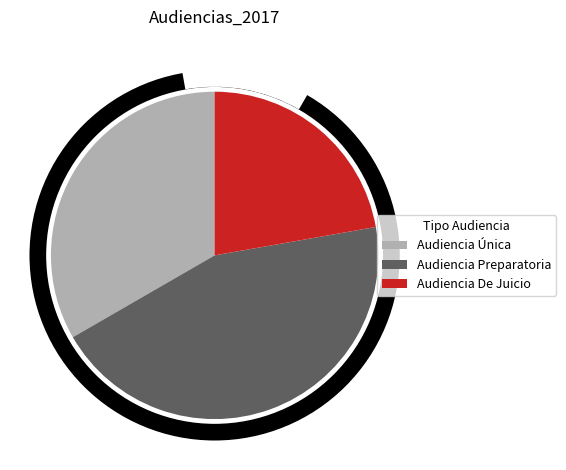

Does any single category account for the majority?

No